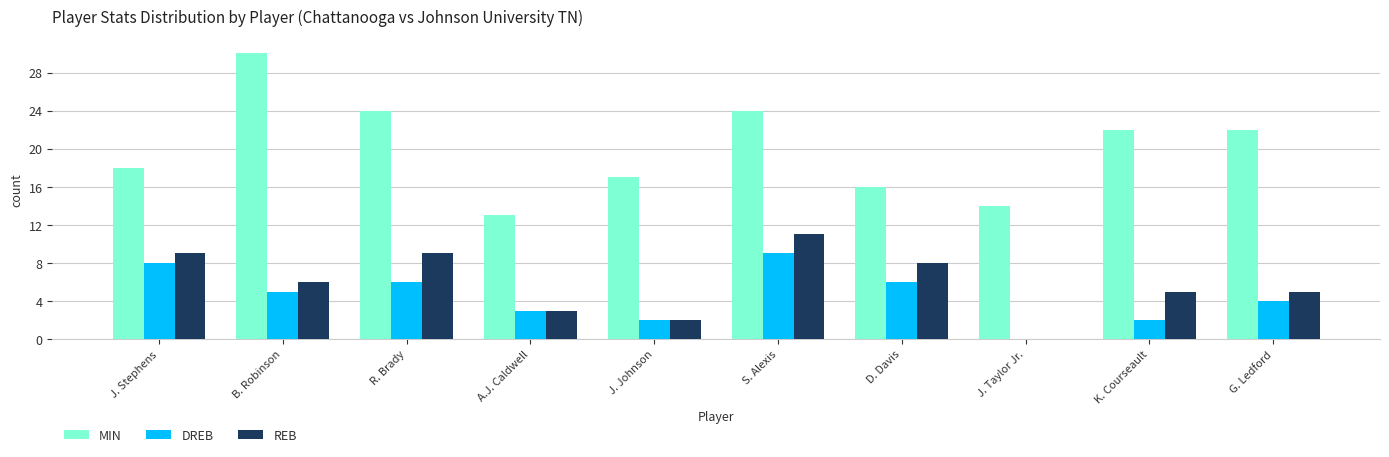

Between J. Stephens and J. Johnson, which series saw the biggest shift?

REB